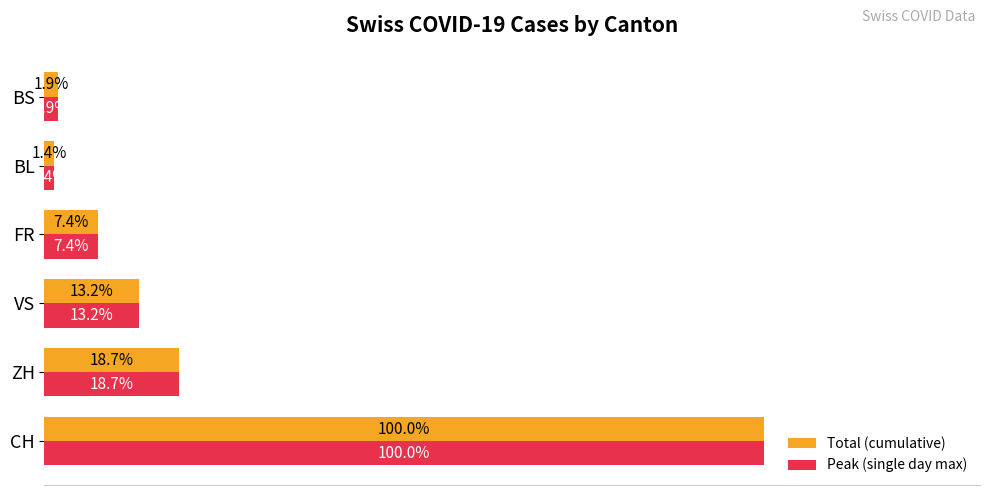

List the labels in order of Peak (single day max) value, largest first.

CH, ZH, VS, FR, BS, BL